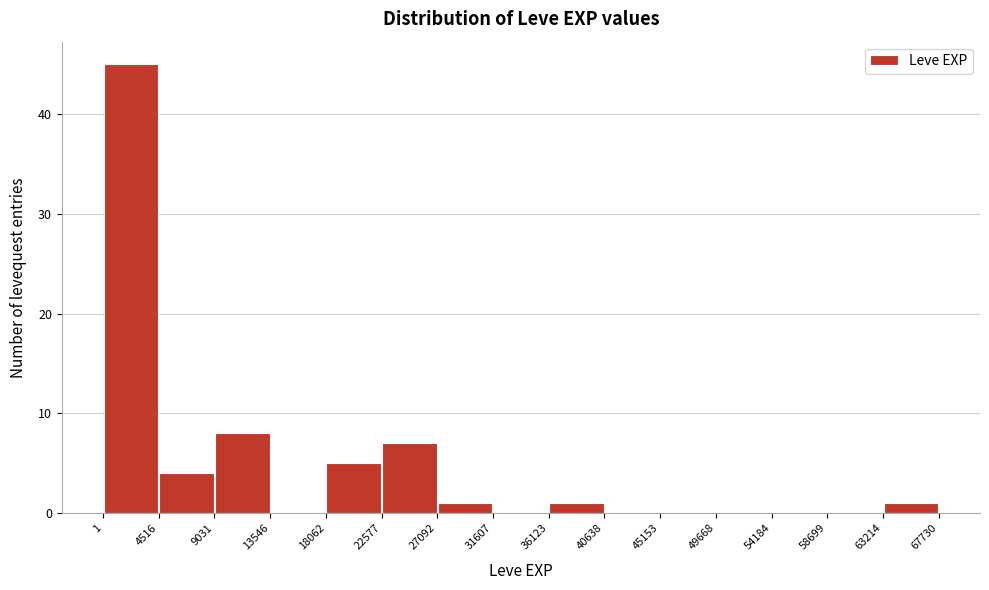

Over which range of the x-axis is the bar tallest?

1 to 4516